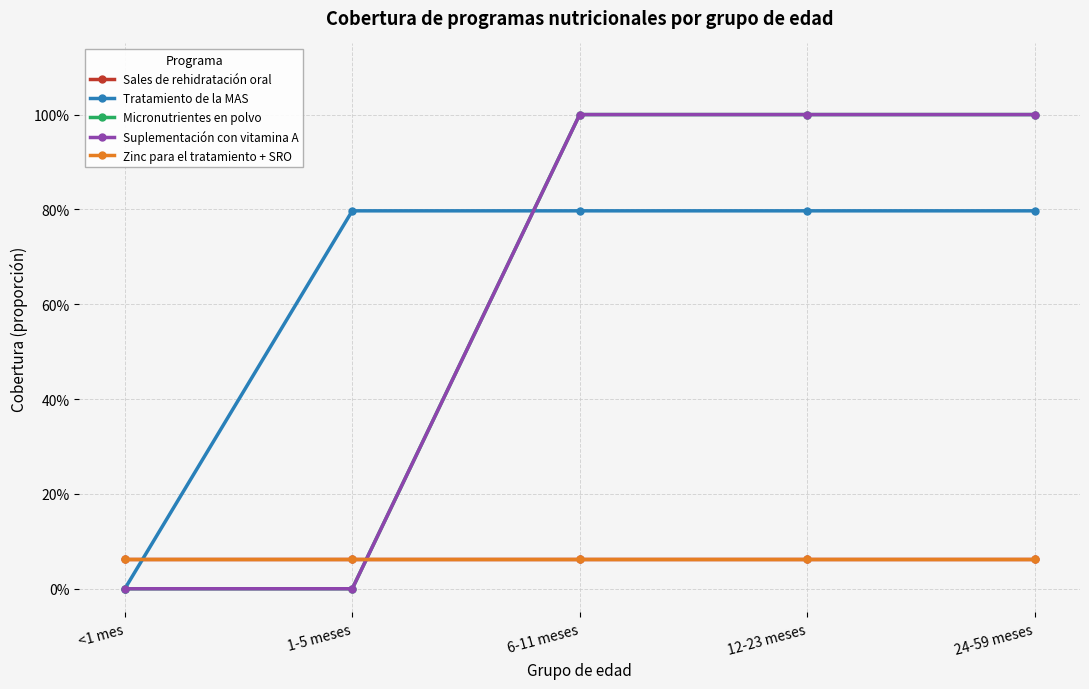

Which has a higher value, 24-59 meses or 6-11 meses?

24-59 meses